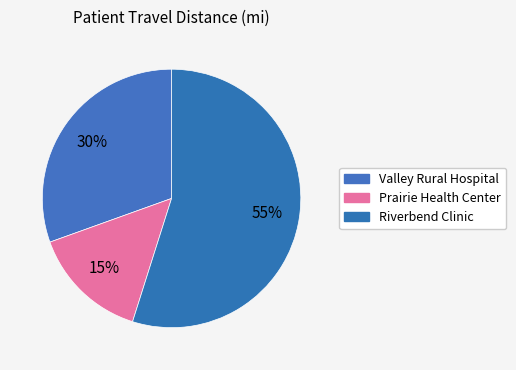

How many slices are in this pie chart?

3